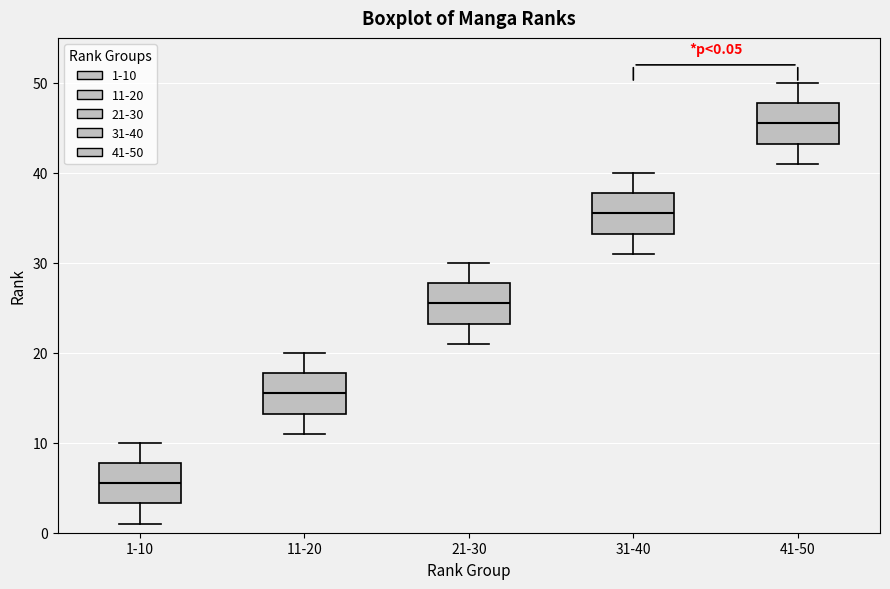

Which box's median line is the lowest?

1-10